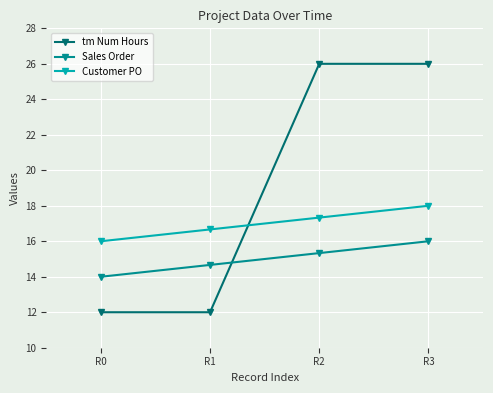

What is the approximate value of tm Num Hours at R0?

12.0